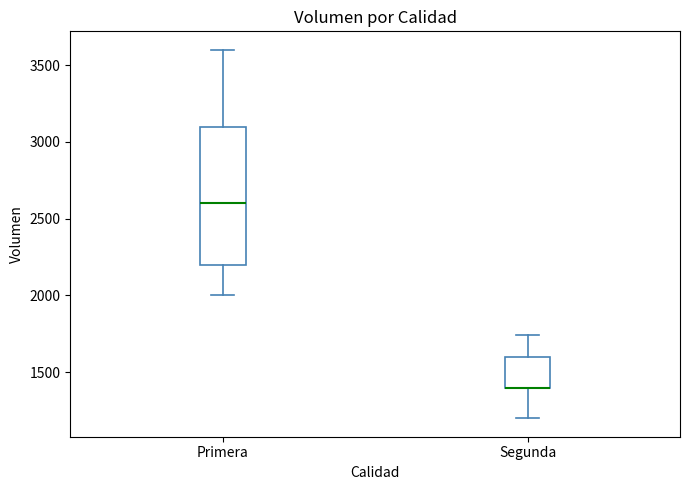

Reading left to right, read every box against the y-axis: the position of its median line, the range the box covers, and the ends of its whiskers. The values are not printed on the chart, so give them approximately, as read against the axis.

Primera: median 2600, box 2200 to 3100, whiskers 2000 to 3600
Segunda: median 1400 (drawn on the box's lower edge), box 1400 to 1600, whiskers 1200 to 1750